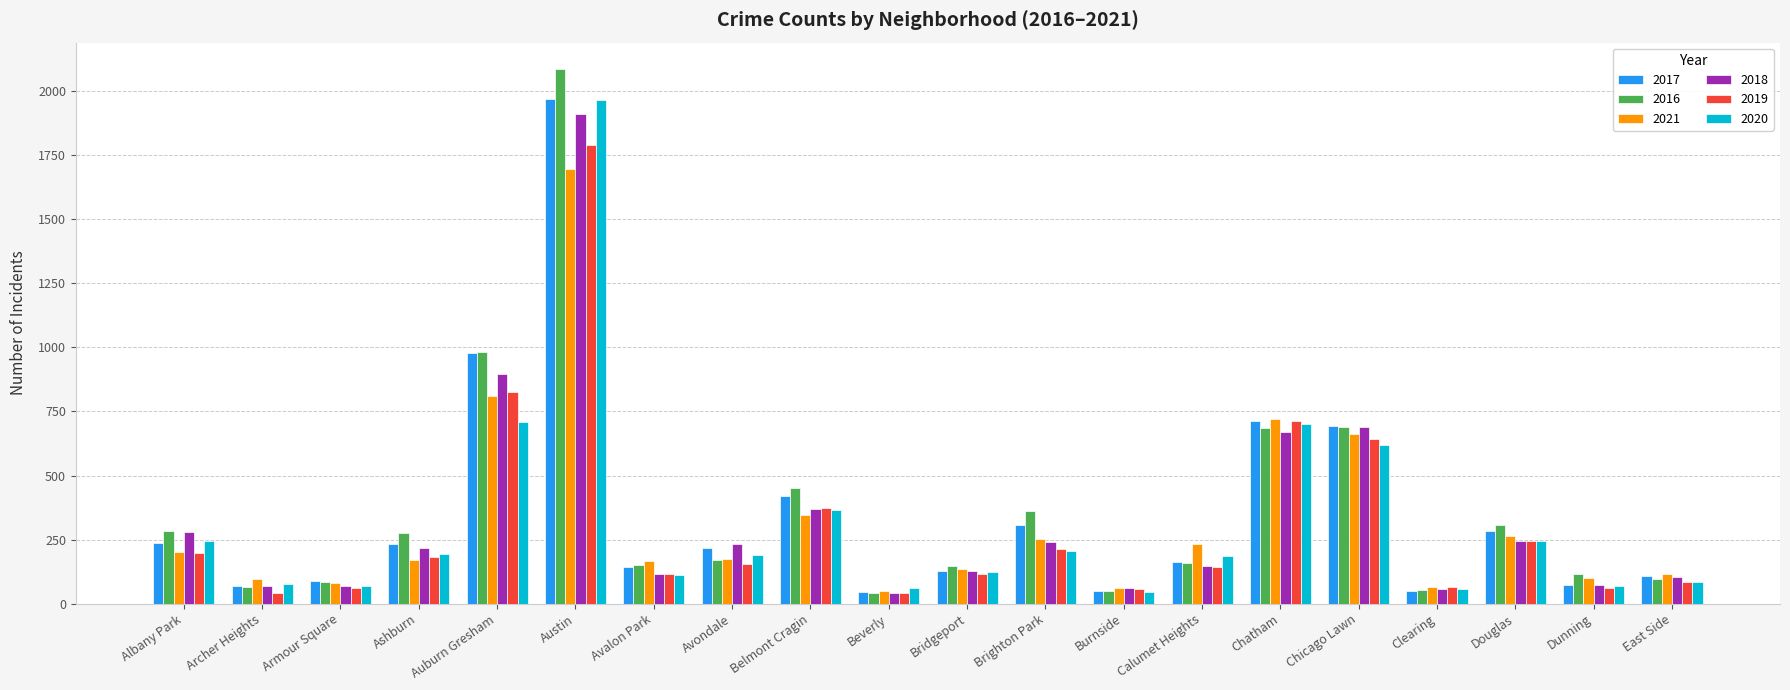

What are all the series names shown in the legend?

2017, 2016, 2021, 2018, 2019, 2020